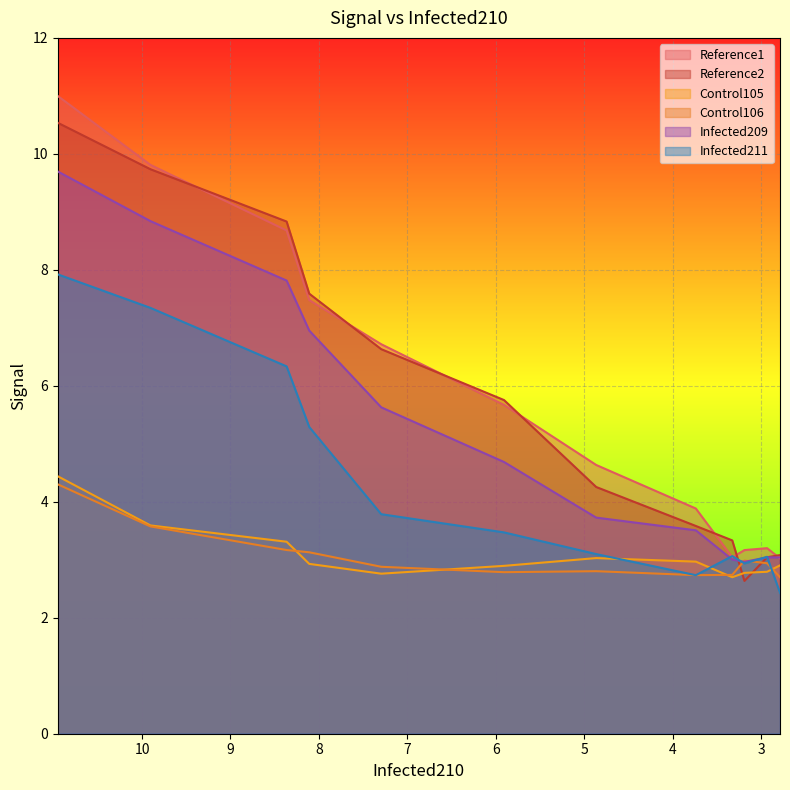

What is the difference between the Reference2 values at 9 and 3?

6.2